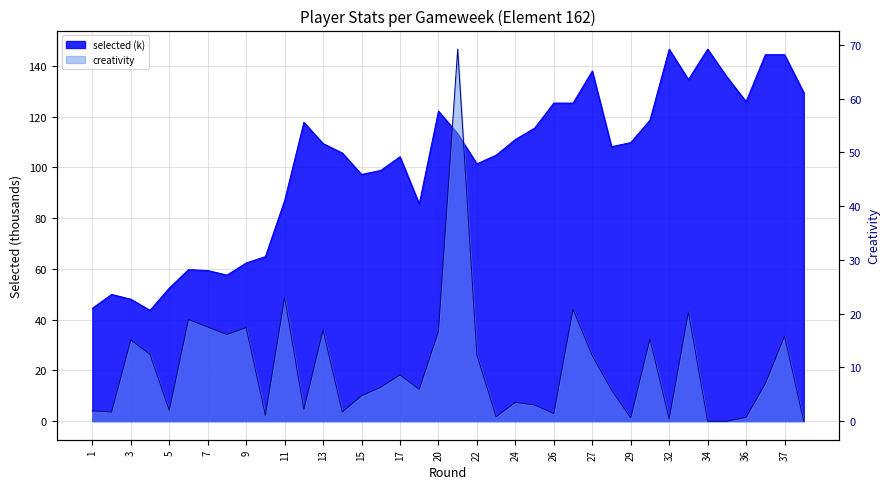

At which category is the sum across all series the highest?

21